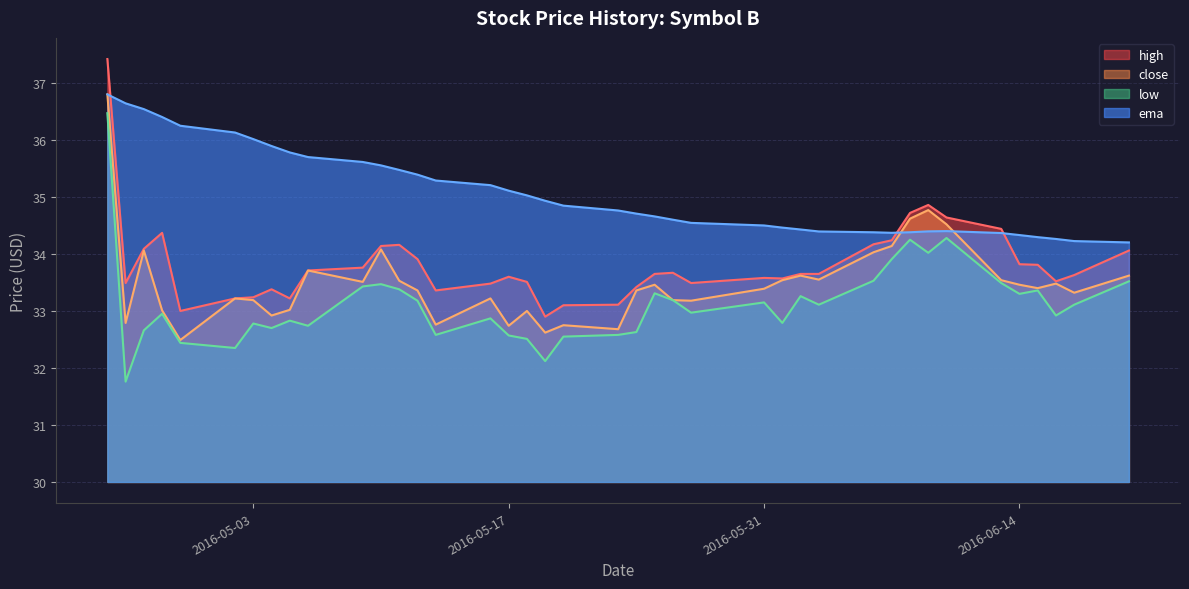

True or false: high and close intersect in this chart.

False